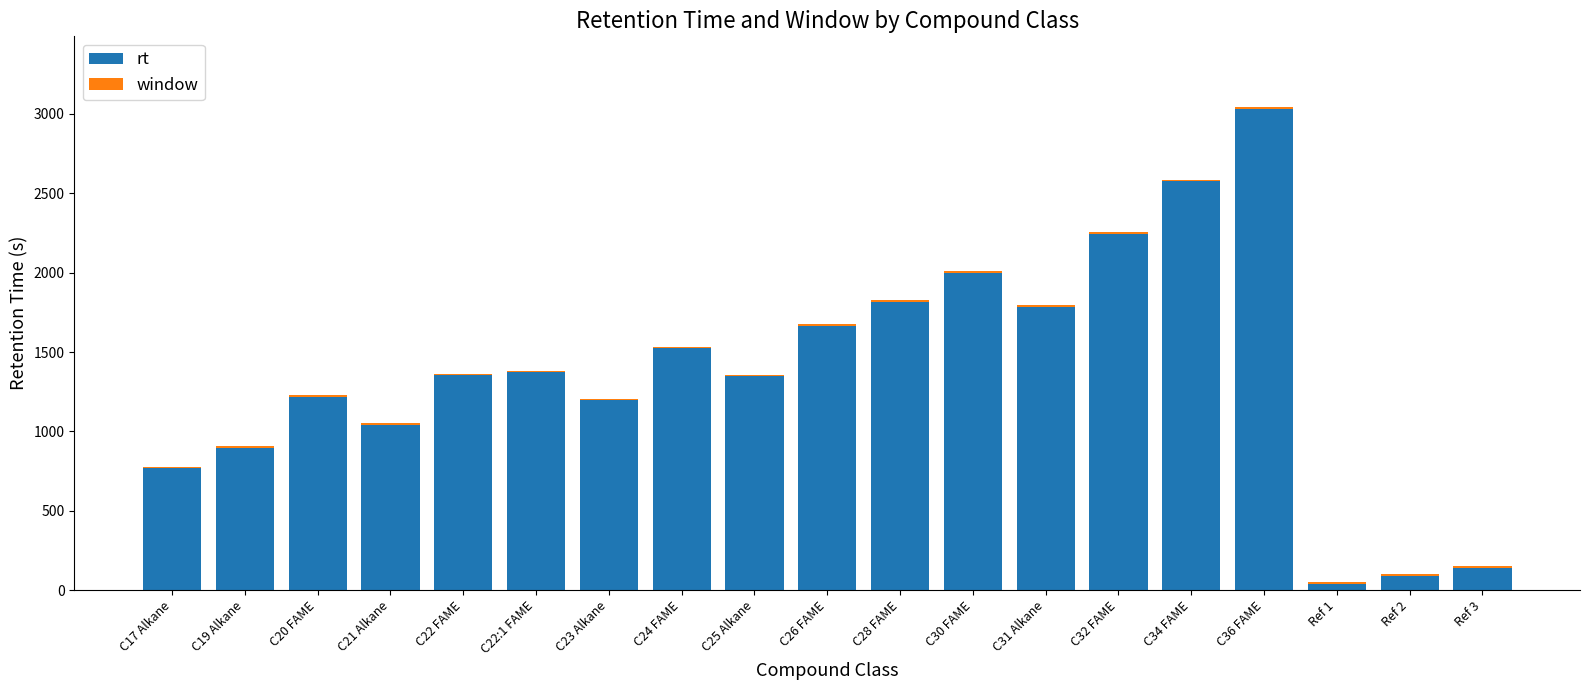

How many distinct data groups are displayed?

2